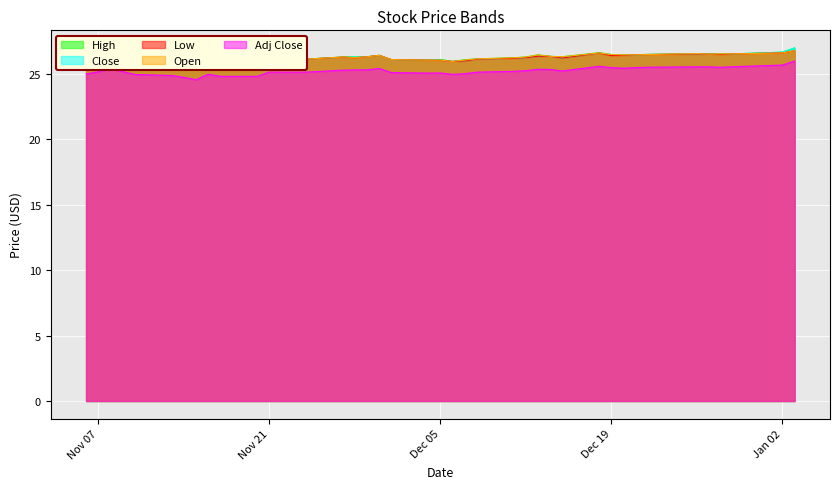

What is the maximum value for Adj Close?

26.0